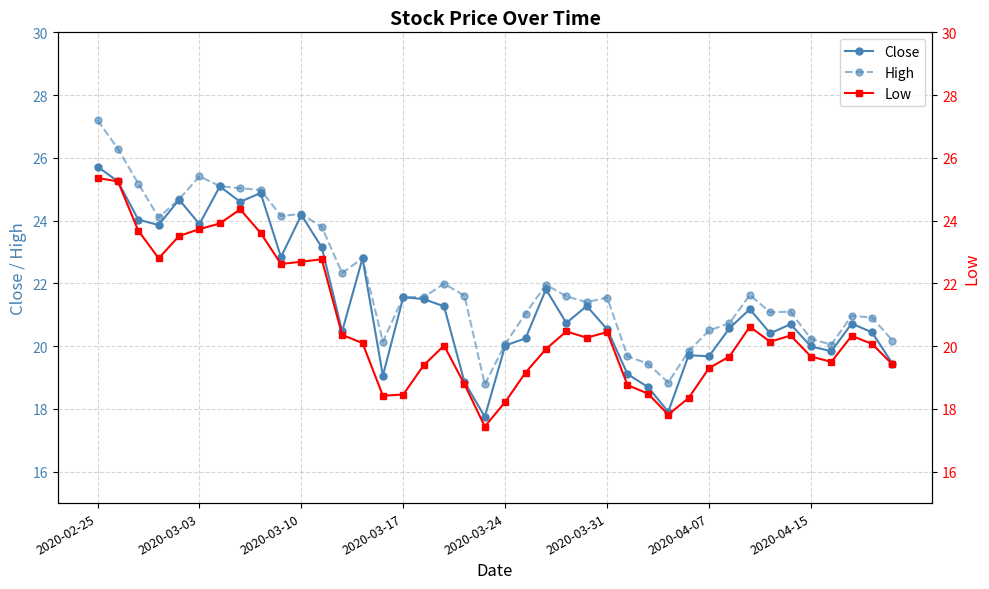

At which category is the sum across all series the highest?

2020-02-25